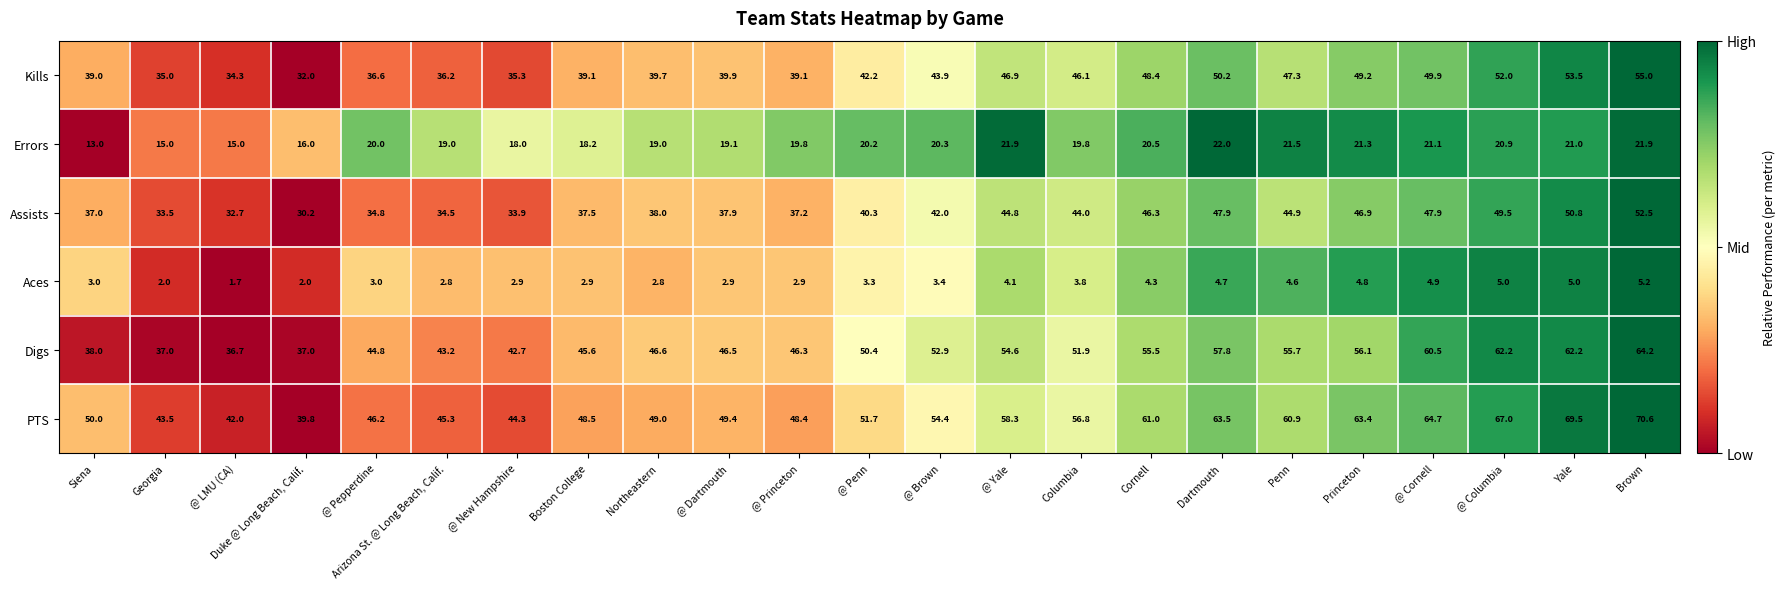

How many distinct data groups are displayed?

6